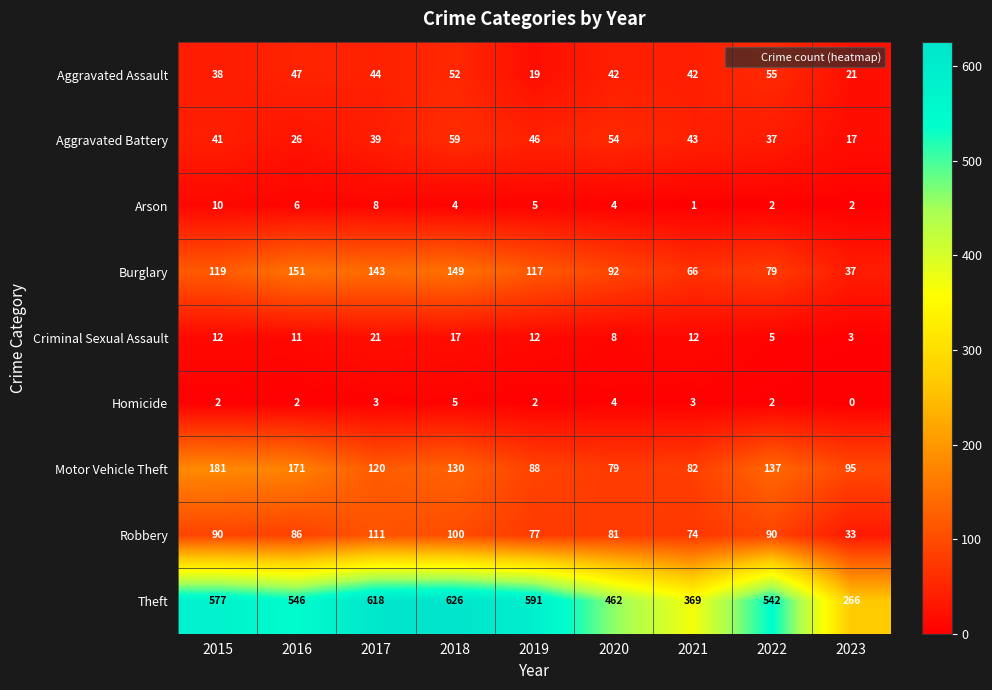

What is the sum of all Homicide values?

23